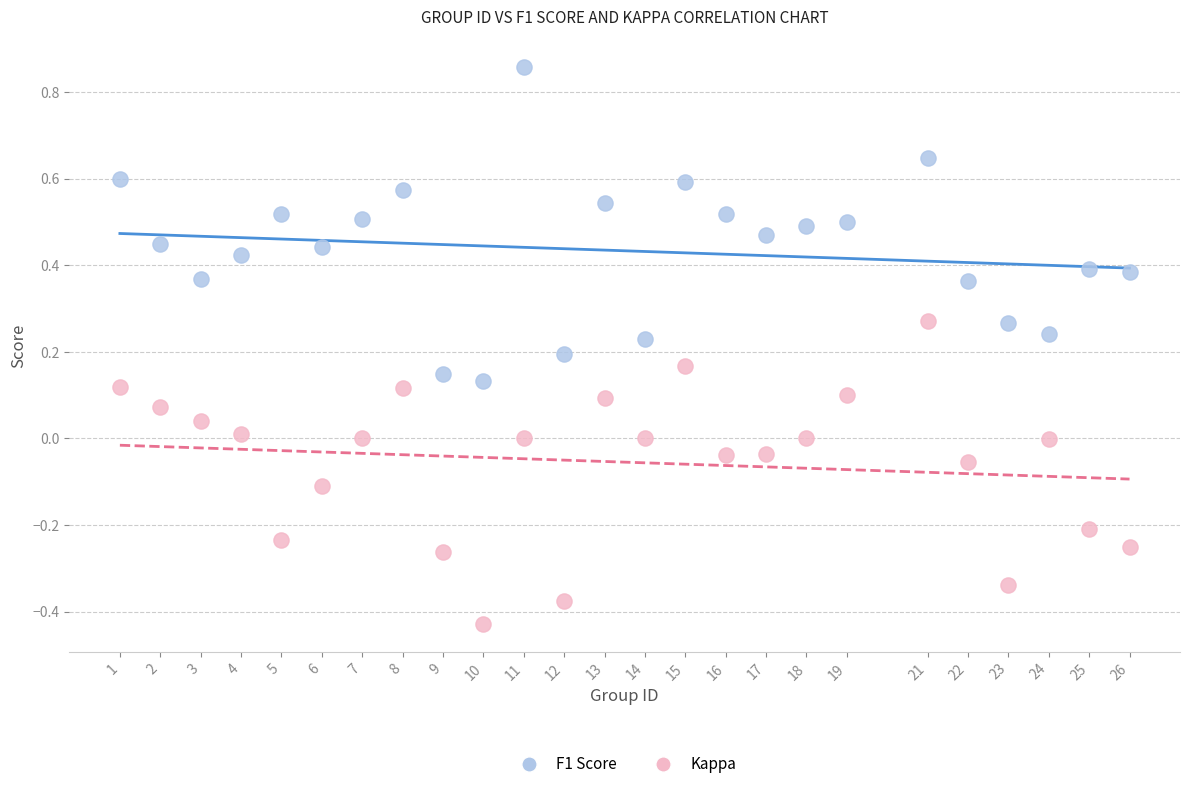

Which series contains the lowest Y value?

Kappa